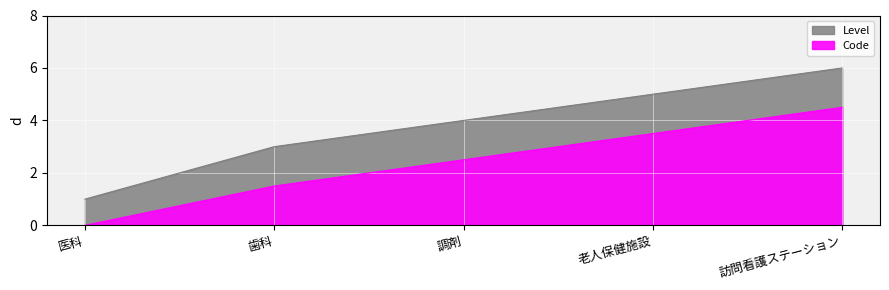

At which label does the data first exceed 4?

老人保健施設